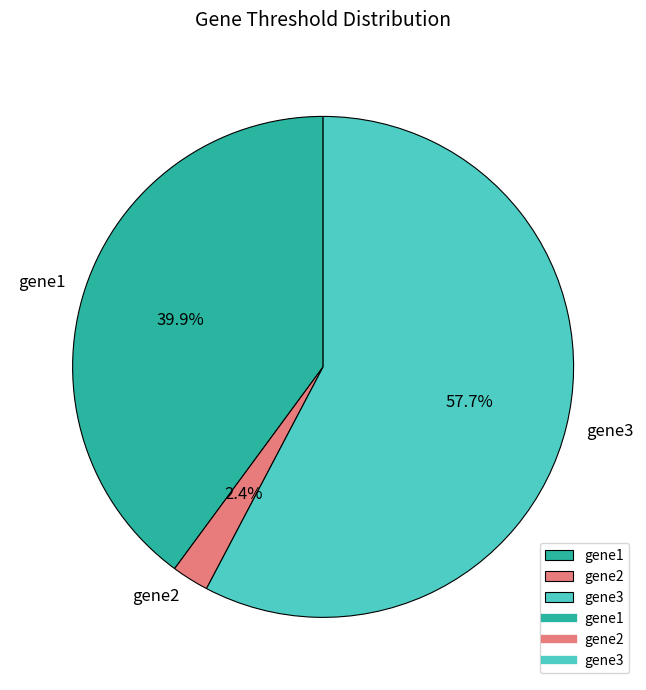

To the nearest percent, what portion does gene1 represent?

40%